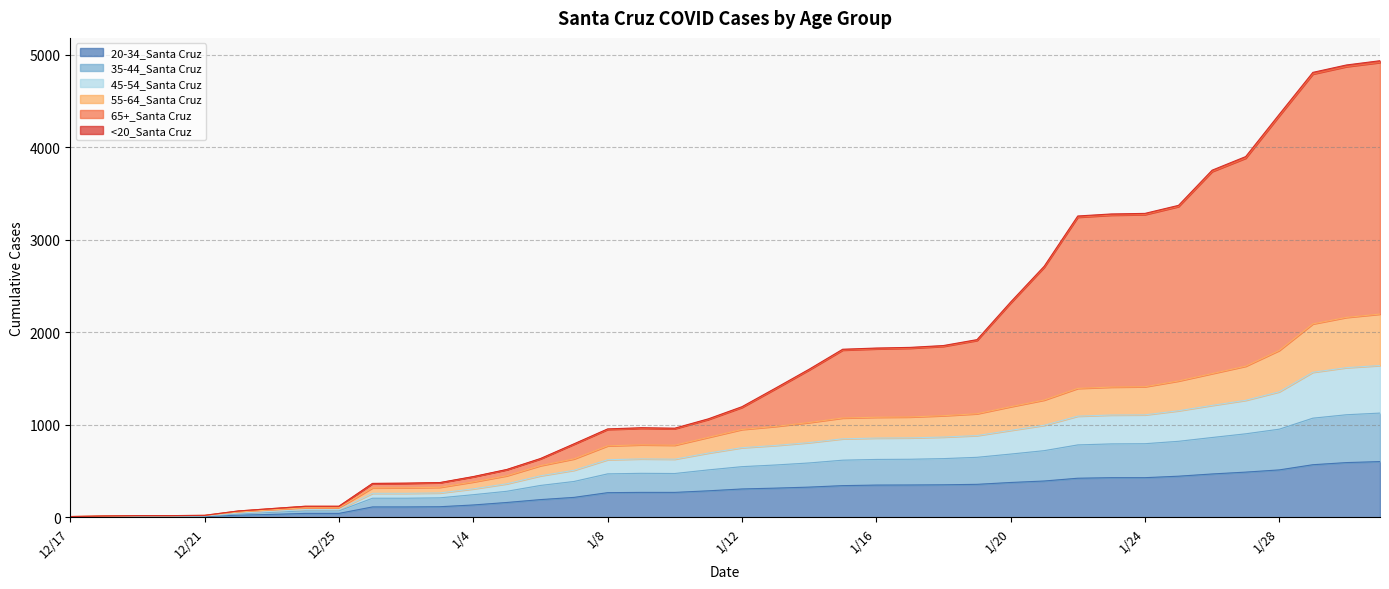

What position from the left is 12/20?

4